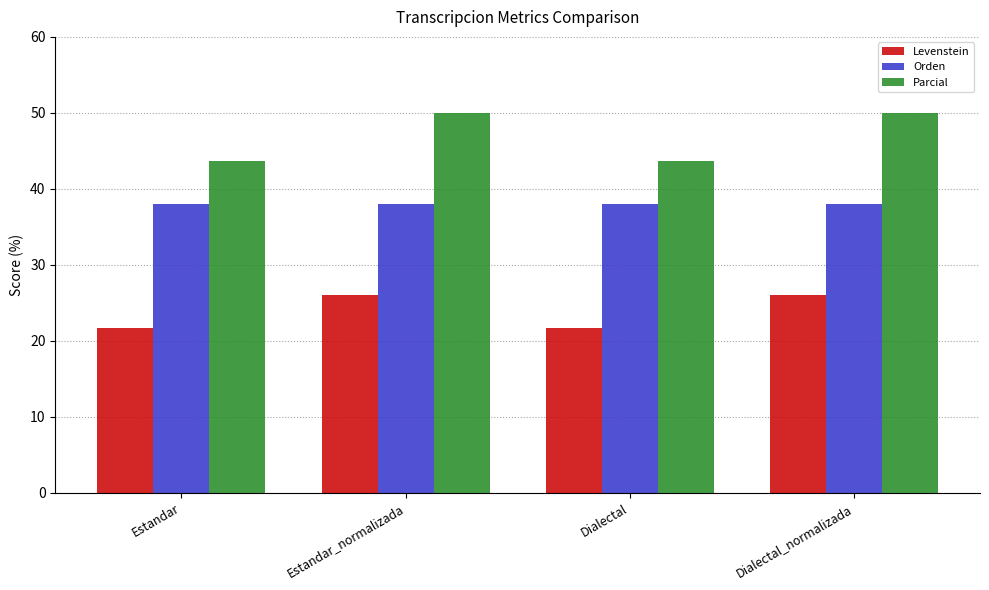

Reading left to right, transcribe all the data shown in this chart.

Levenstein: 21.7	26.1	21.7	26.1
Orden: 38.0	38.0	38.0	38.0
Parcial: 43.6	50.0	43.6	50.0